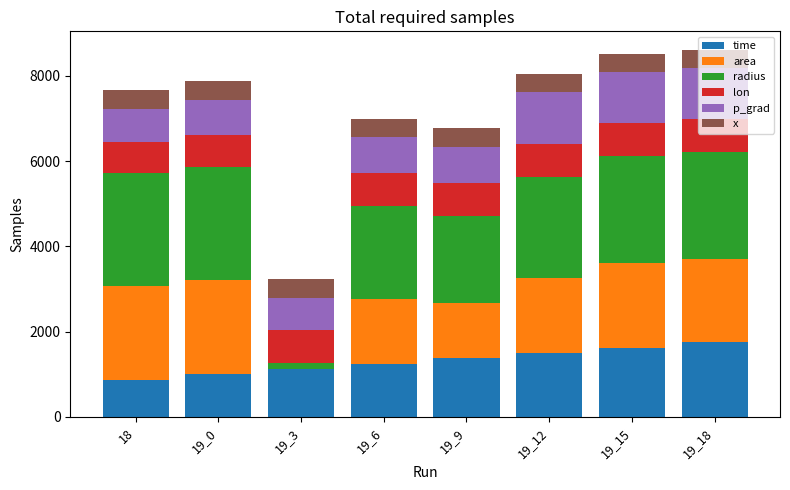

What is the total value across all series at 19_6?

6994.4